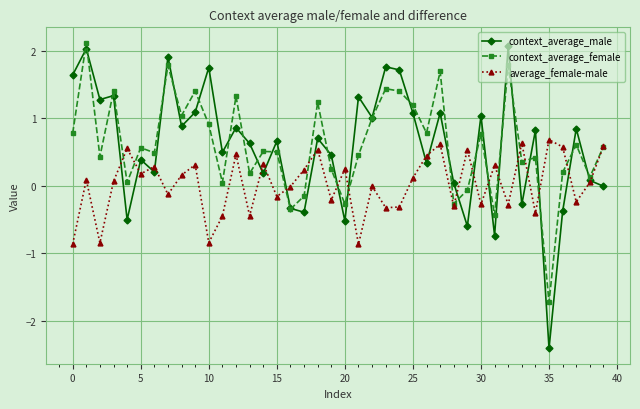

How many interior local valleys does the context_average_male series have?

14